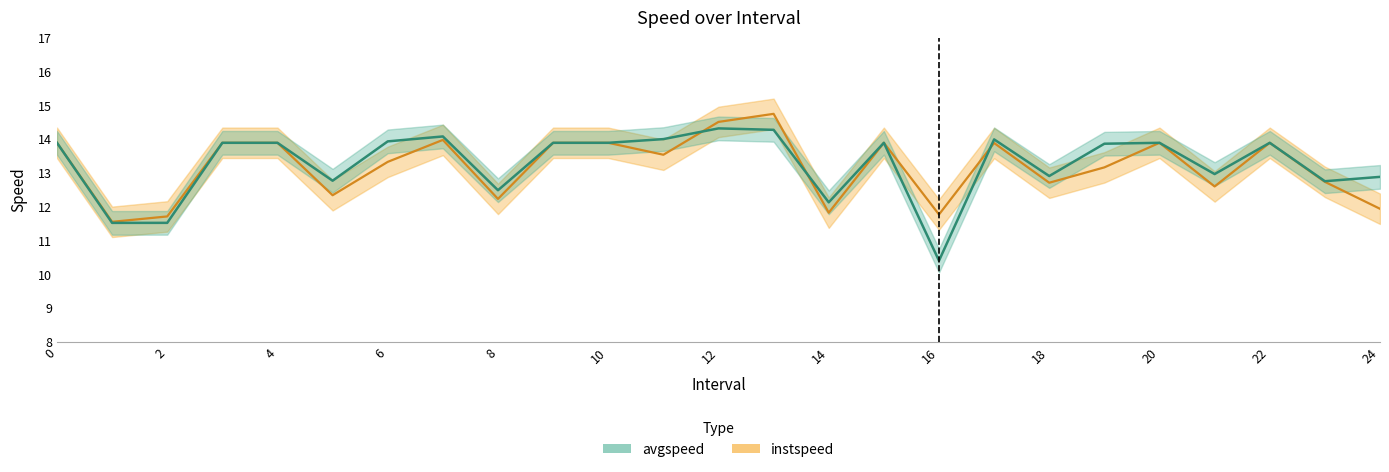

Is it true that avgspeed equals 6.9 at 2?

False